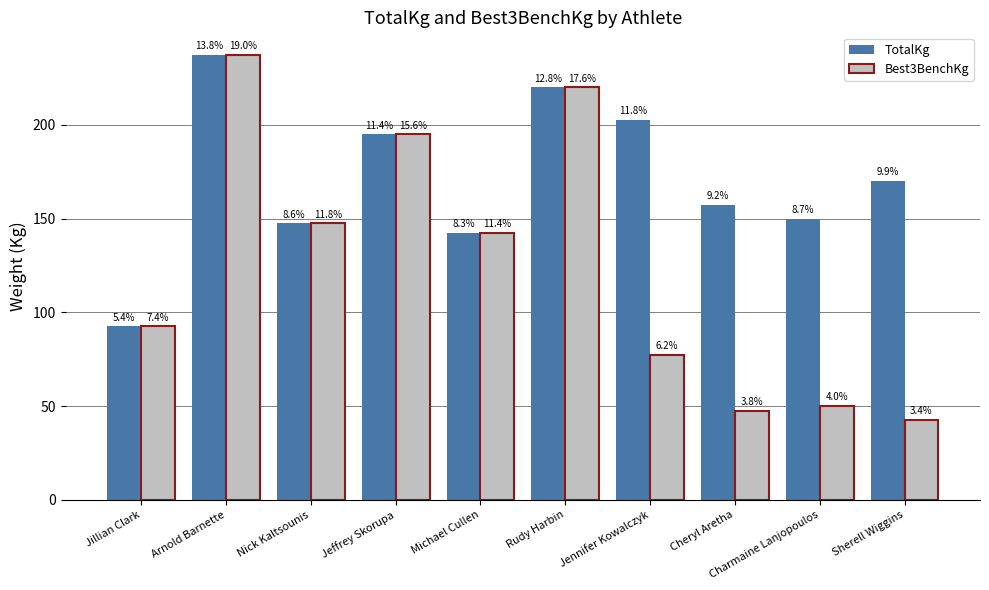

What are all the series names shown in the legend?

TotalKg, Best3BenchKg